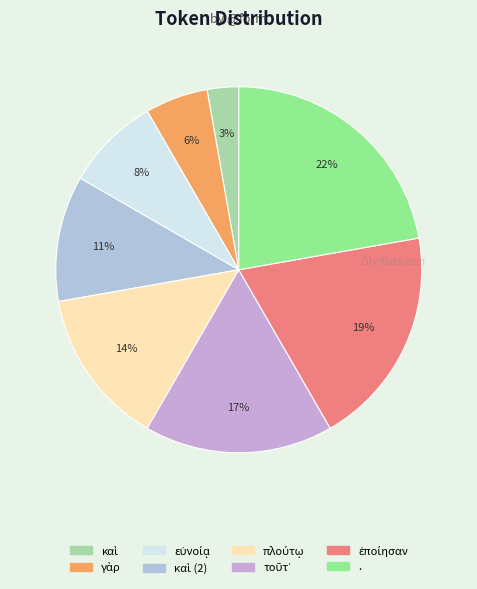

How many slices are in this pie chart?

8